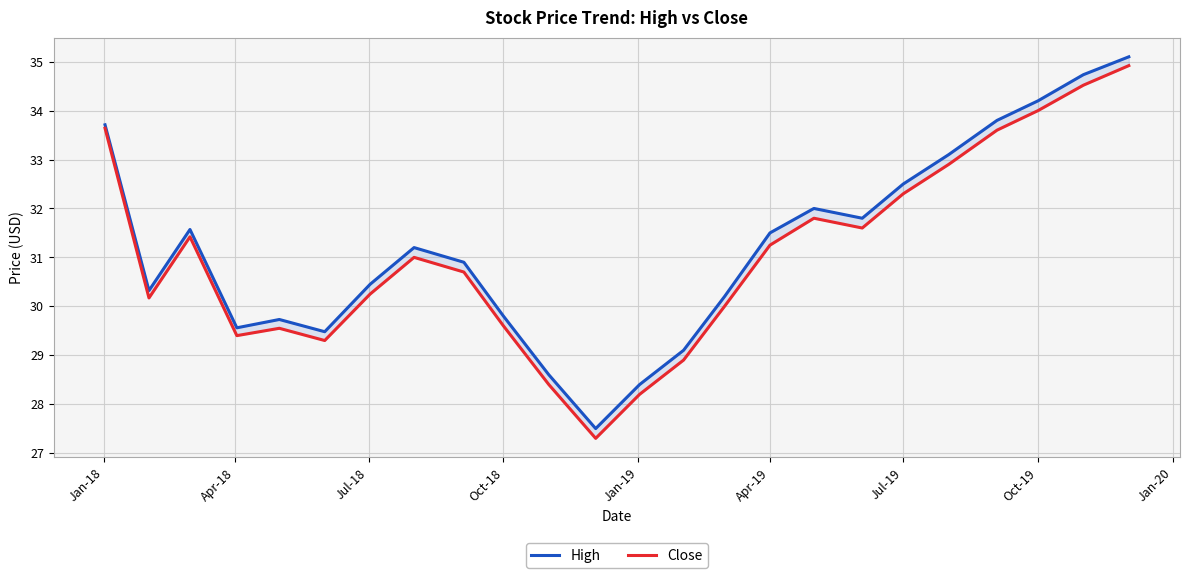

Reading left to right, transcribe all the data shown in this chart.

High: 33.7	30.3	31.6	29.6	29.7	29.5	30.4	31.2	30.9	29.8	28.6	27.5	28.4	29.1	30.2	31.5	32.0	31.8	32.5	33.1	33.8	34.2	34.7	35.1
Close: 33.6	30.2	31.4	29.4	29.6	29.3	30.2	31.0	30.7	29.6	28.4	27.3	28.2	28.9	30.0	31.2	31.8	31.6	32.3	32.9	33.6	34.0	34.5	34.9